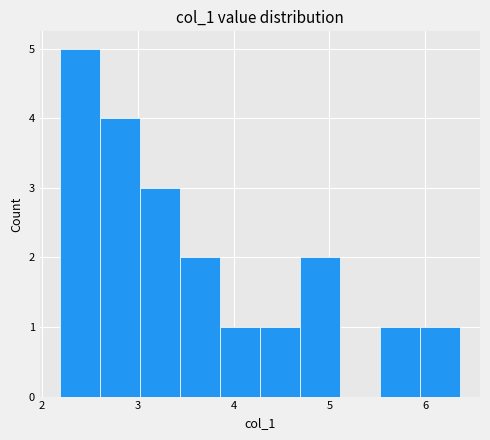

Reading left to right, transcribe this chart: for each bar, give the range it covers on the x-axis and its height. Neither the bar edges nor the heights are printed on the chart, so give them approximately, as read against the axes.

2.2 to 2.6: 5
2.6 to 3.0: 4
3.0 to 3.4: 3
3.4 to 3.9: 2
3.9 to 4.3: 1
4.3 to 4.7: 1
4.7 to 5.1: 2
5.1 to 5.5: 0
5.5 to 5.9: 1
5.9 to 6.4: 1